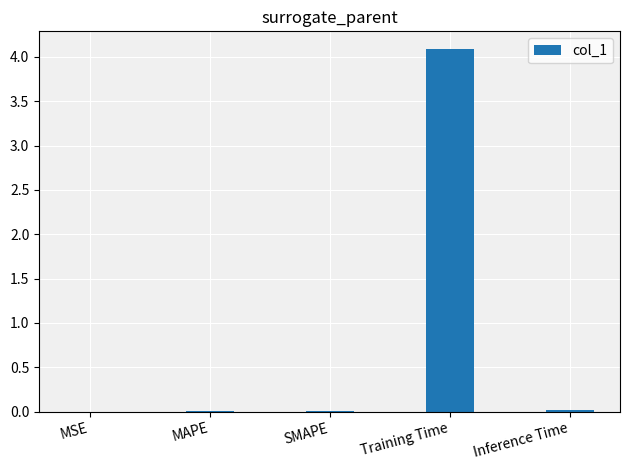

What is the change in value from SMAPE to Training Time?

+4.1